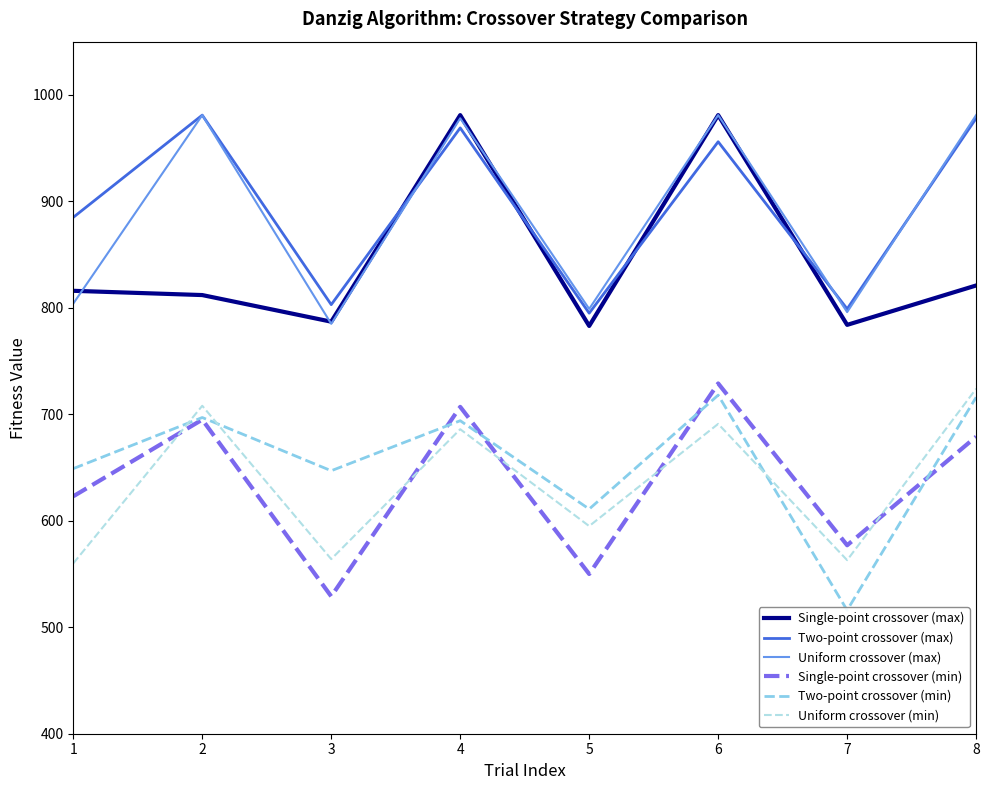

How many lines are shown in the chart?

6